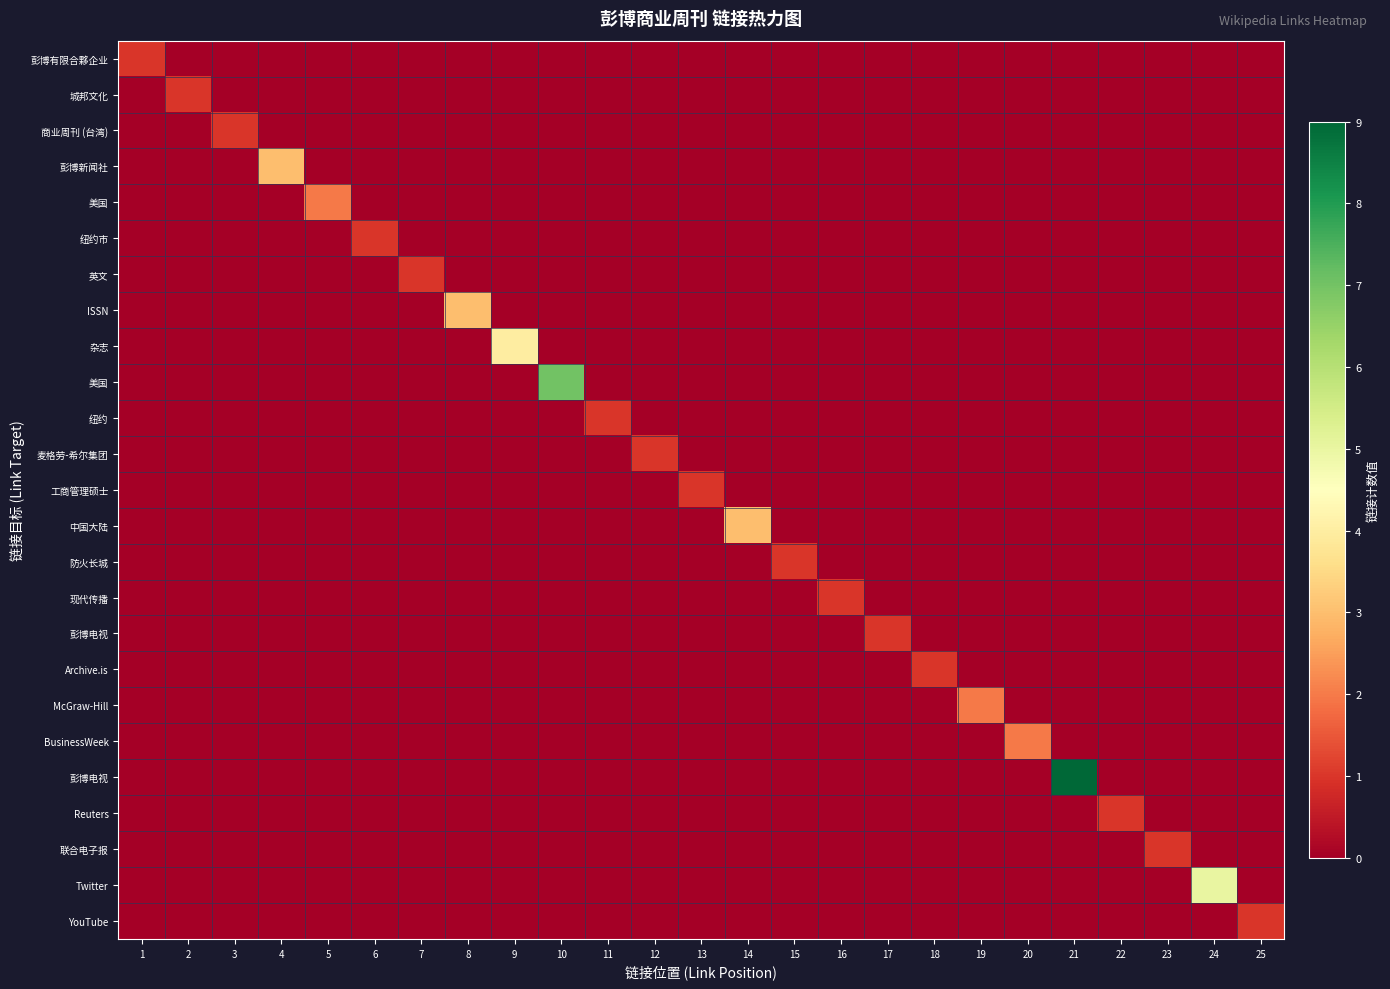

At how many categories does at least one series exceed 8?

1